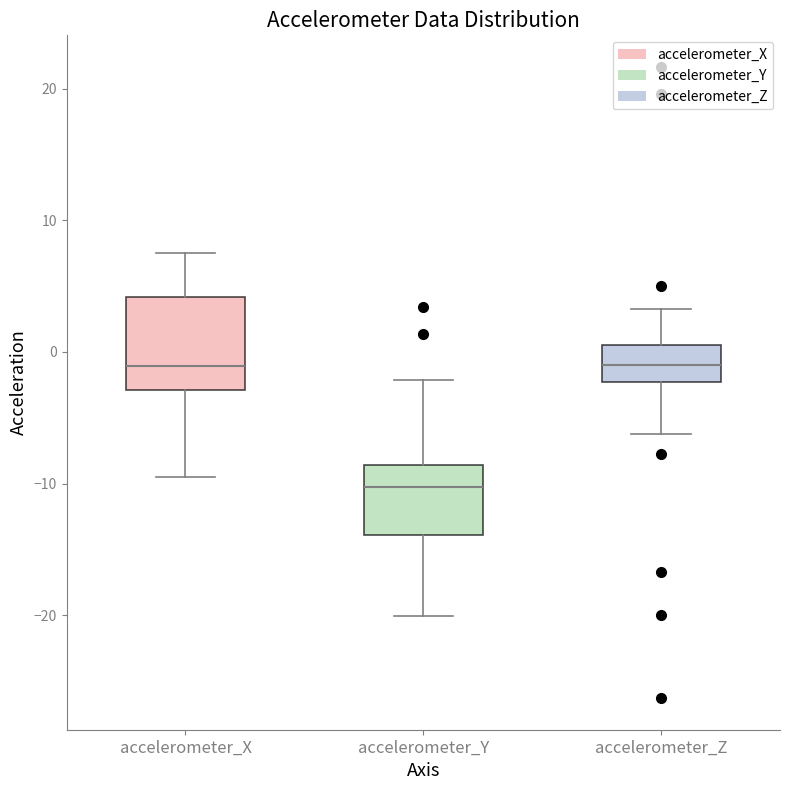

Comparing the boxes themselves (not the whiskers), which one is the tallest?

accelerometer_X